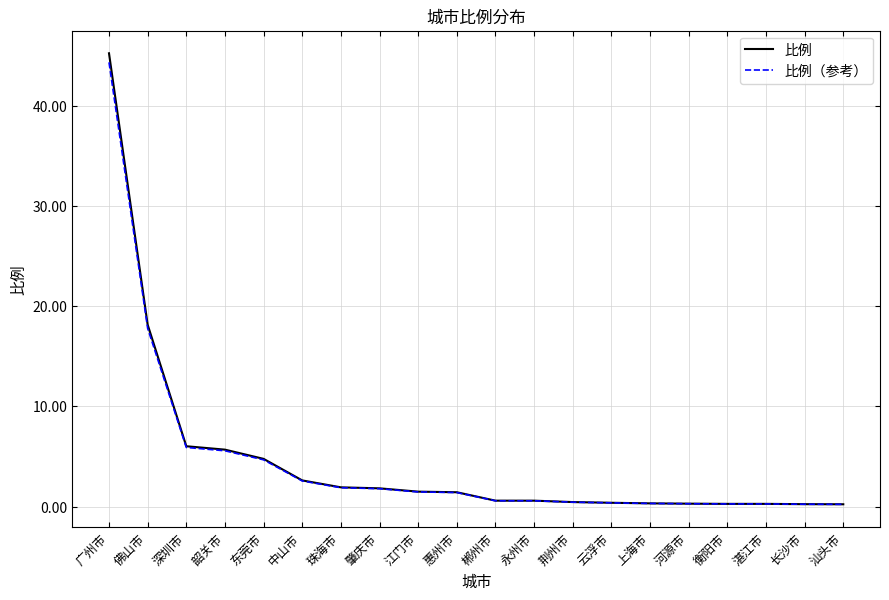

What is the difference between the 比例（参考） values at 长沙市 and 永州市?

0.3